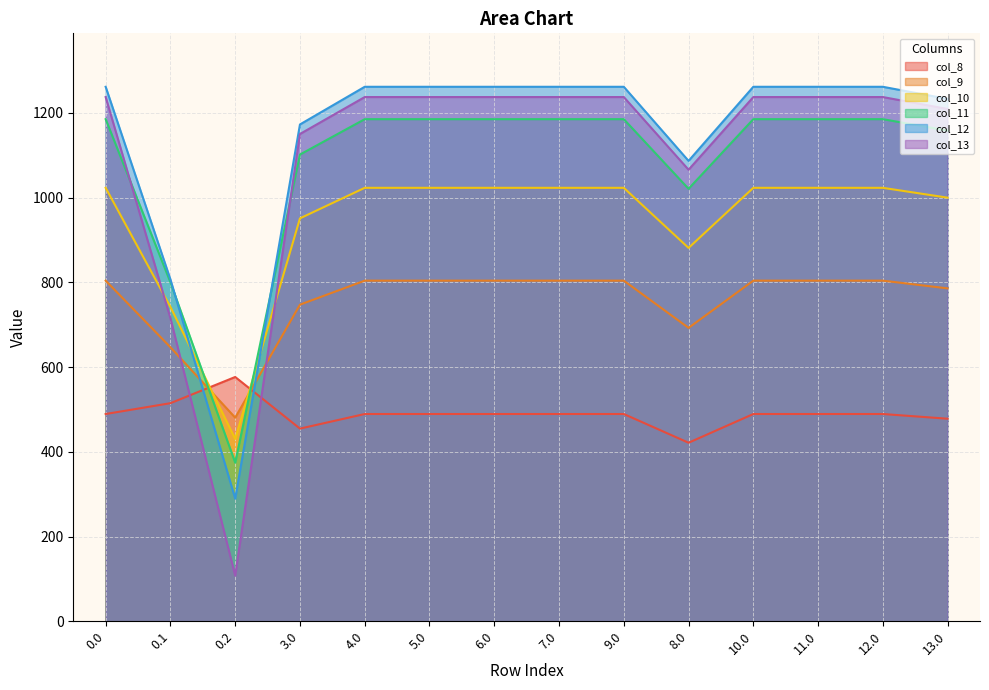

What are all the series names shown in the legend?

col_8, col_9, col_10, col_11, col_12, col_13